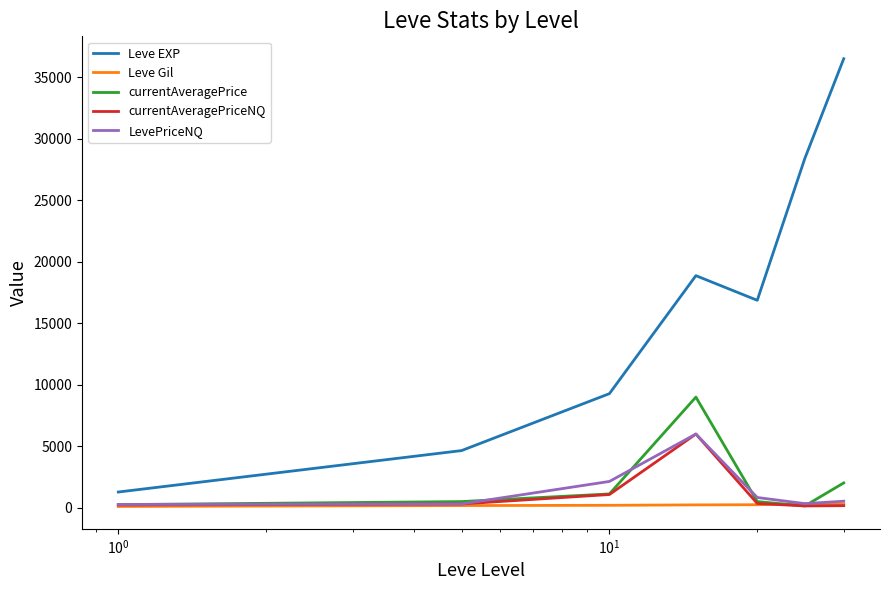

Which series has the largest range (max minus min)?

Leve EXP